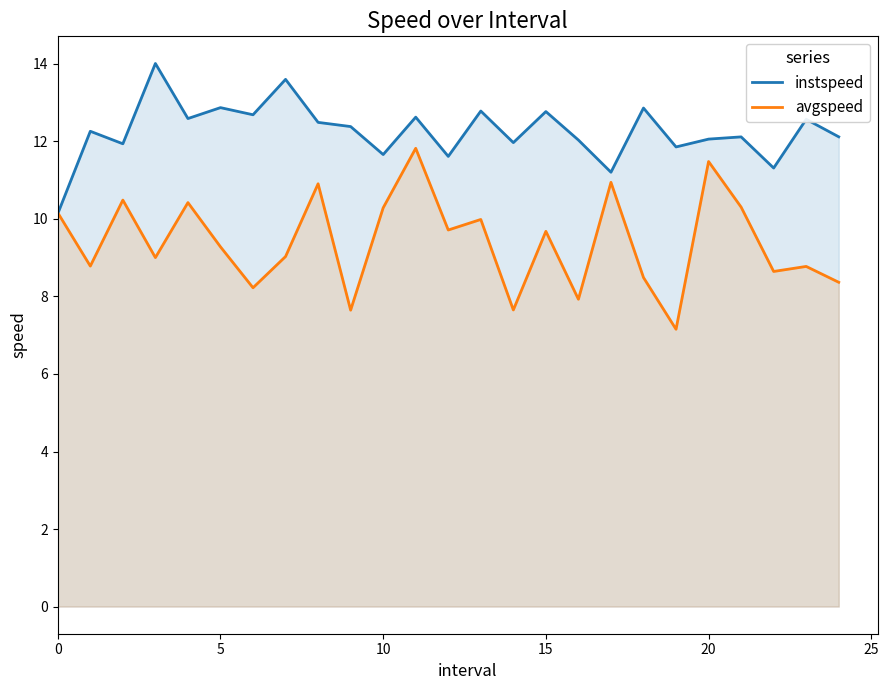

What is the smallest value displayed?

7.2